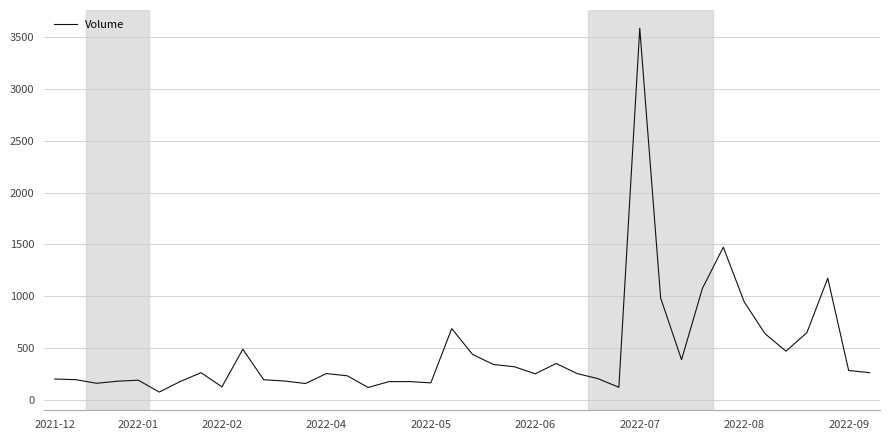

What is the minimum value shown in the chart?

79.4